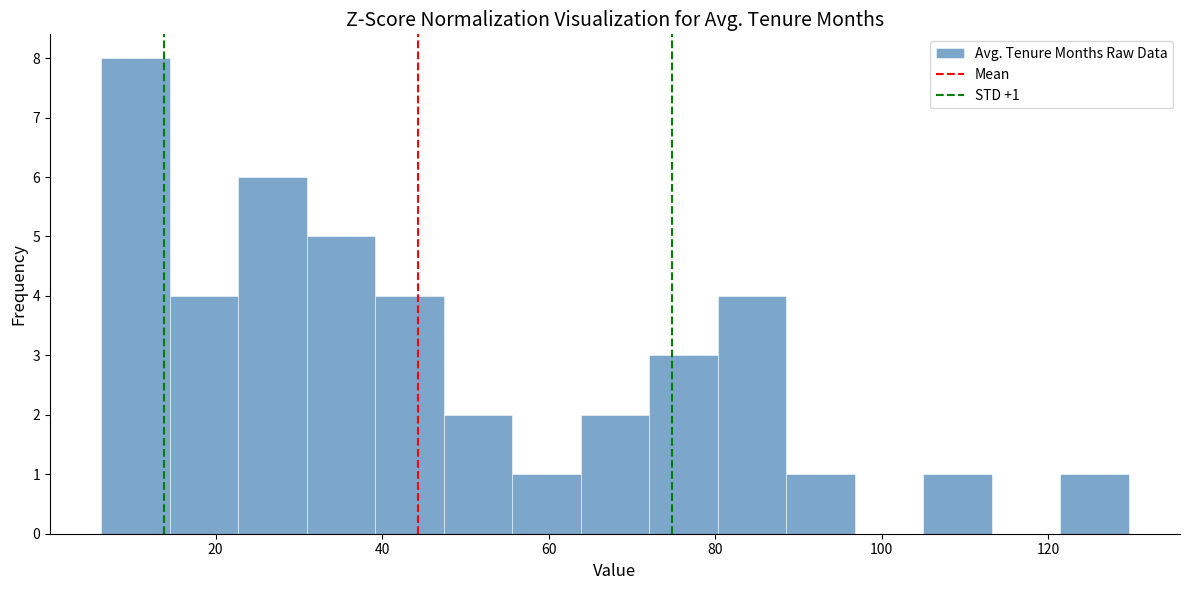

Over which range of the x-axis is the bar tallest?

6 to 14